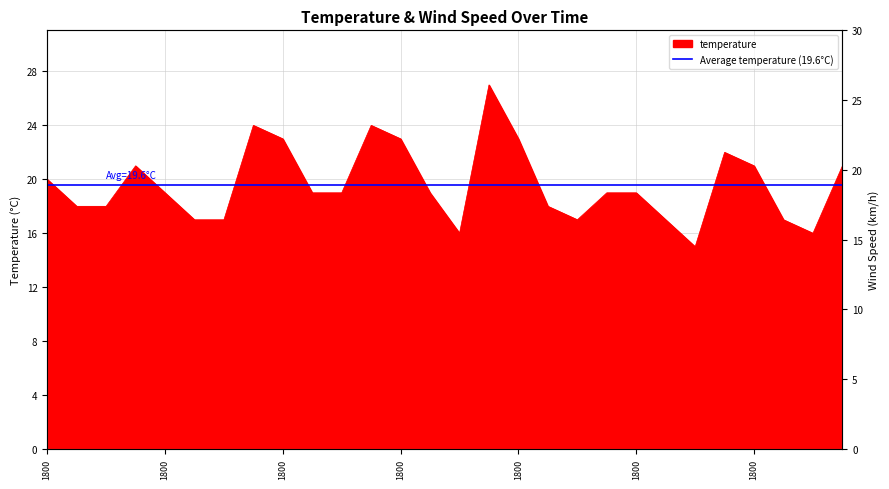

What is the minimum value shown in the chart?

15